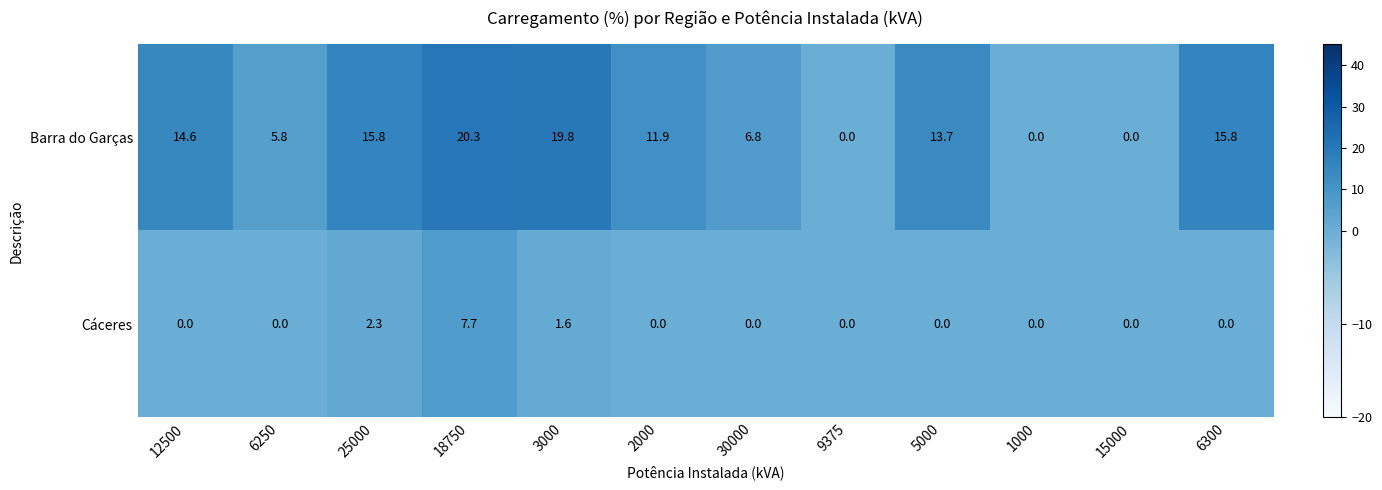

Where does the Barra do Garças series first go above 13?

12500